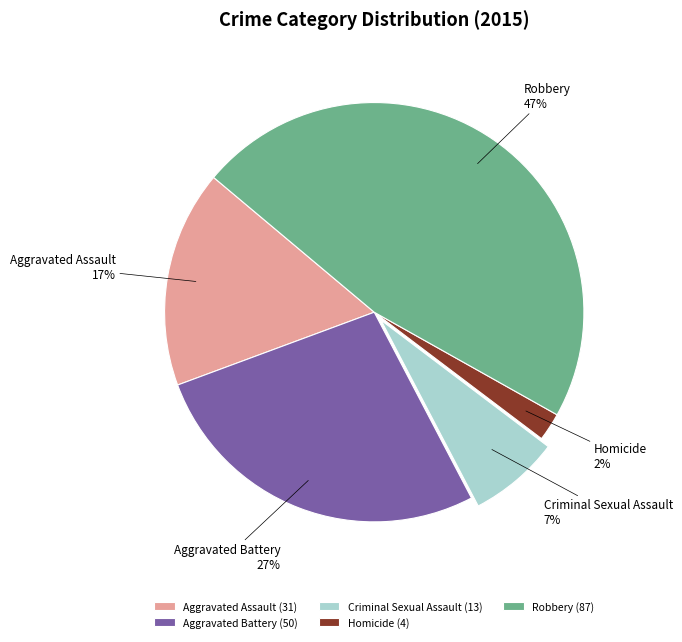

What is the ratio of the value at Aggravated Assault to the value at Aggravated Battery?

0.6